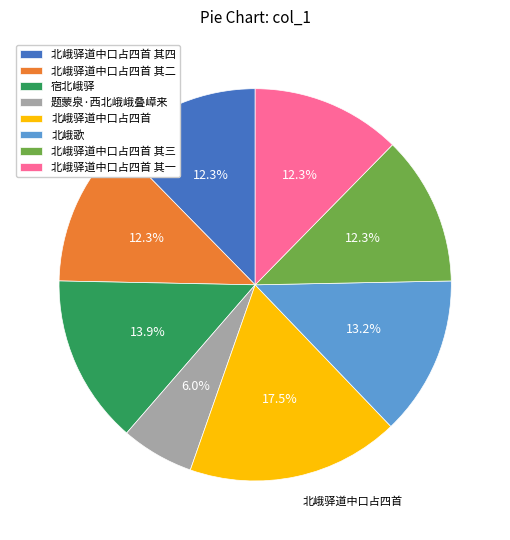

Is there any slice that represents more than half of the pie?

No